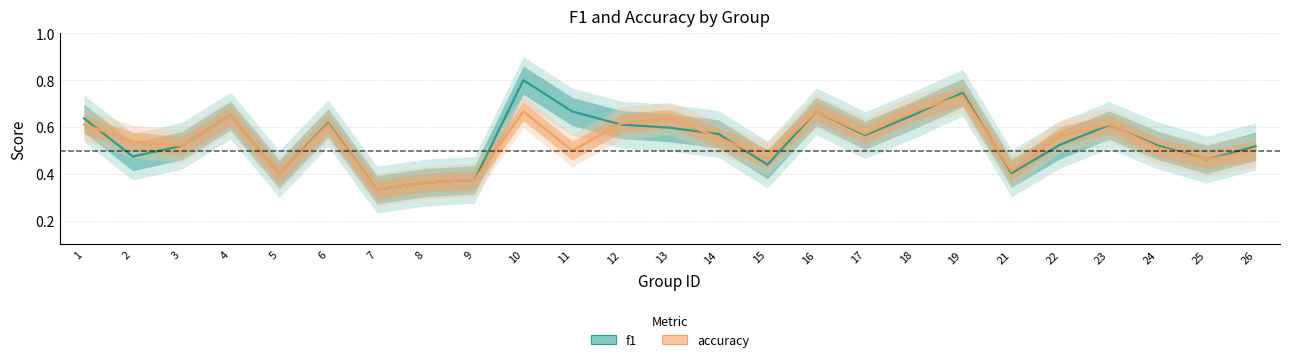

Reading left to right, extract all data points from this chart.

f1: 1=0.6	2=0.5	3=0.5	4=0.6	5=0.4	6=0.6	7=0.3	8=0.4	9=0.4	10=0.8	11=0.7	12=0.6	13=0.6	14=0.6	15=0.4	16=0.7	17=0.6	18=0.7	19=0.7	21=0.4	22=0.5	23=0.6	24=0.5	25=0.5	26=0.5
accuracy: 1=0.6	2=0.5	3=0.5	4=0.6	5=0.4	6=0.6	7=0.3	8=0.4	9=0.4	10=0.7	11=0.5	12=0.6	13=0.6	14=0.6	15=0.5	16=0.7	17=0.6	18=0.7	19=0.7	21=0.4	22=0.6	23=0.6	24=0.5	25=0.5	26=0.5